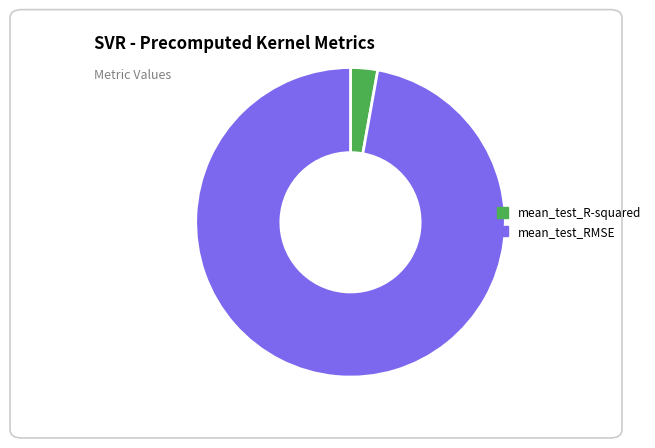

How many slices are in this pie chart?

2